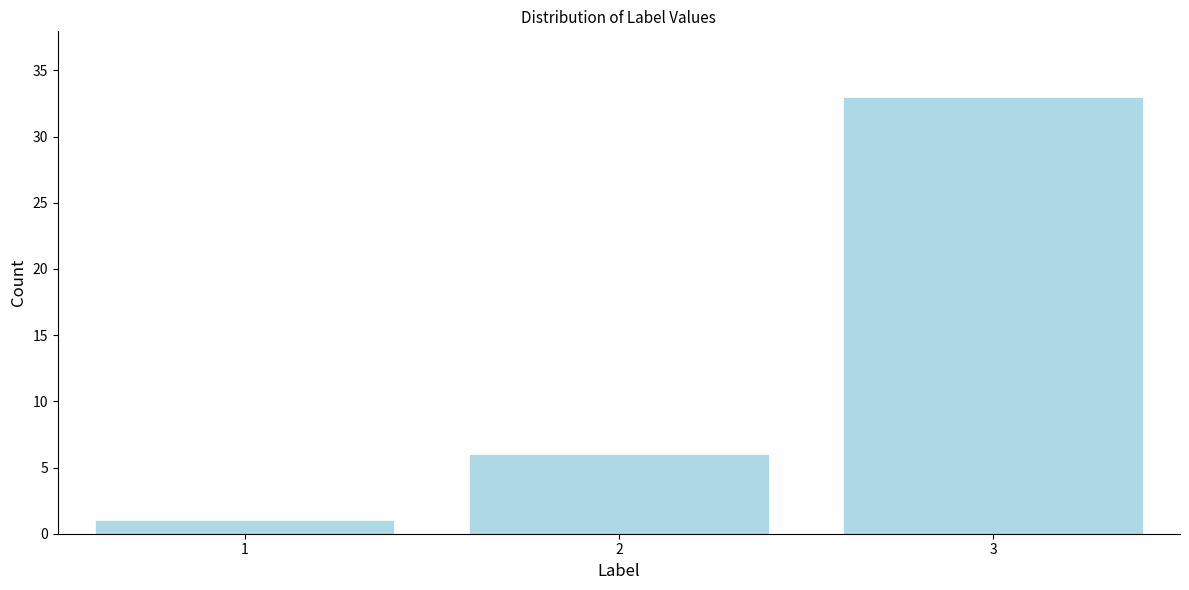

Reading right to left, extract all data points from this chart.

33	6	1